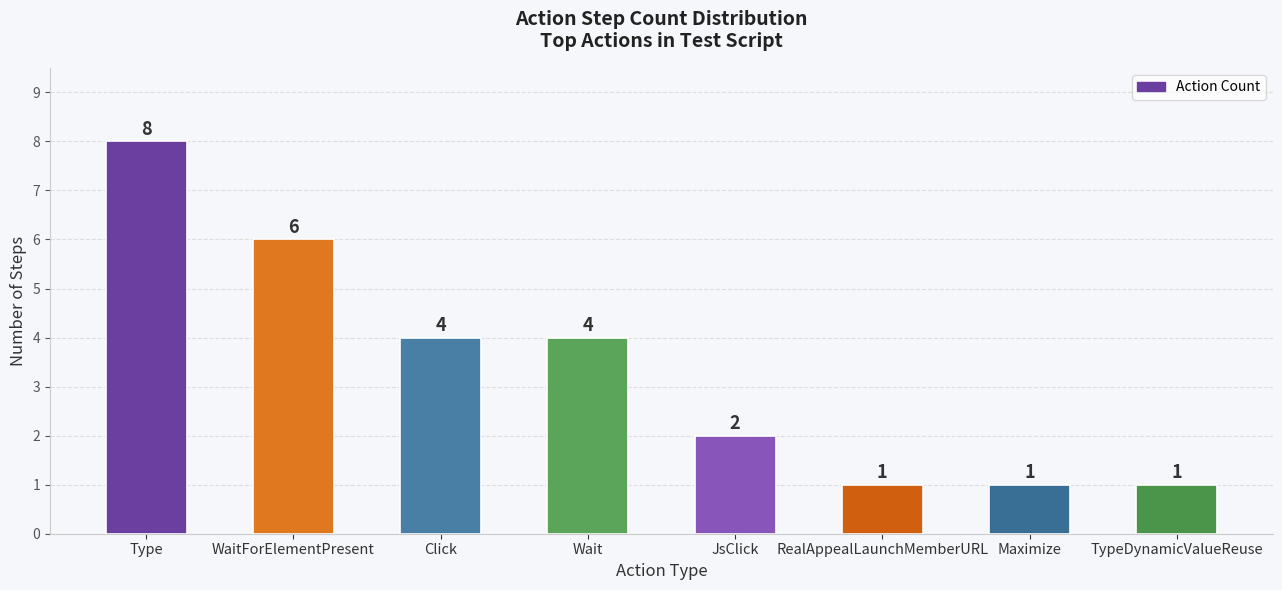

What is the difference between the maximum and minimum values?

7